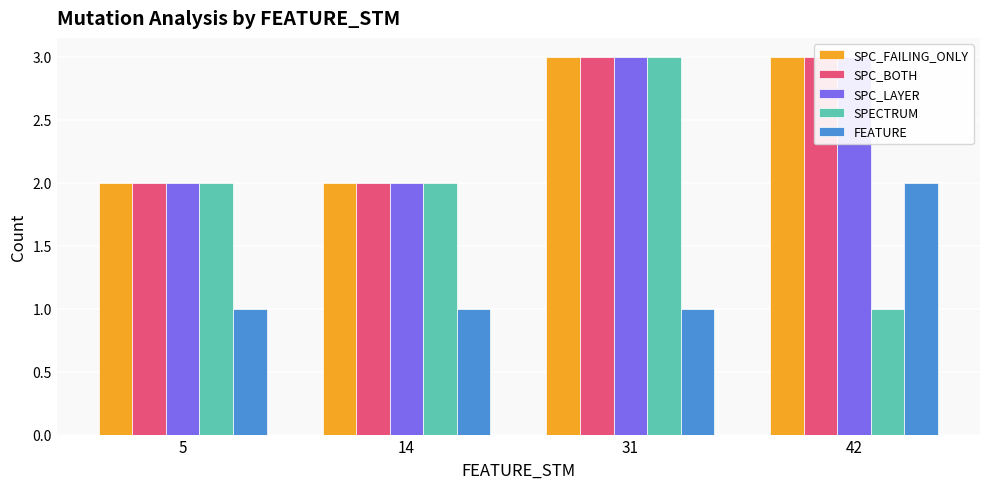

True or false: SPC_LAYER has a value of 2 at 14.

True